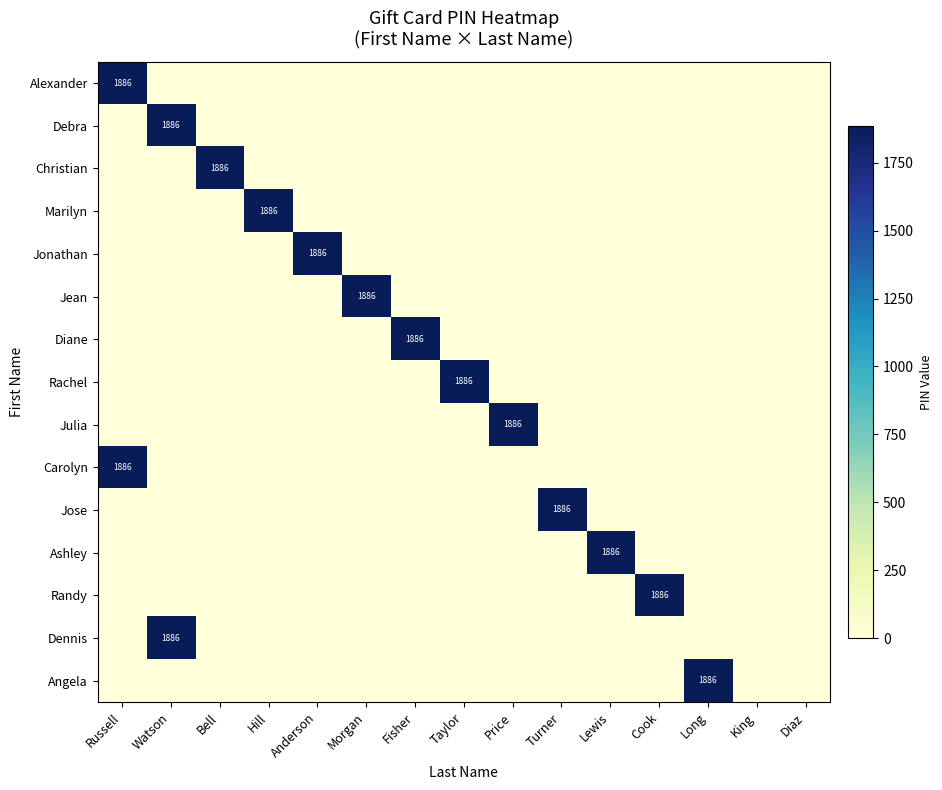

Which category has the highest value in the Julia series?

Price